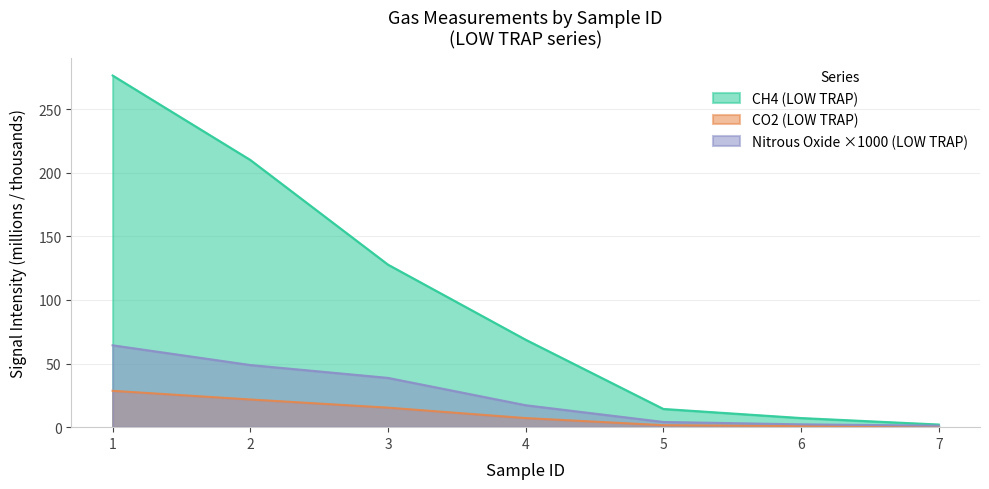

List the series in order of their peak value, lowest first.

CO2 (LOW TRAP), Nitrous Oxide ×1000 (LOW TRAP), CH4 (LOW TRAP)